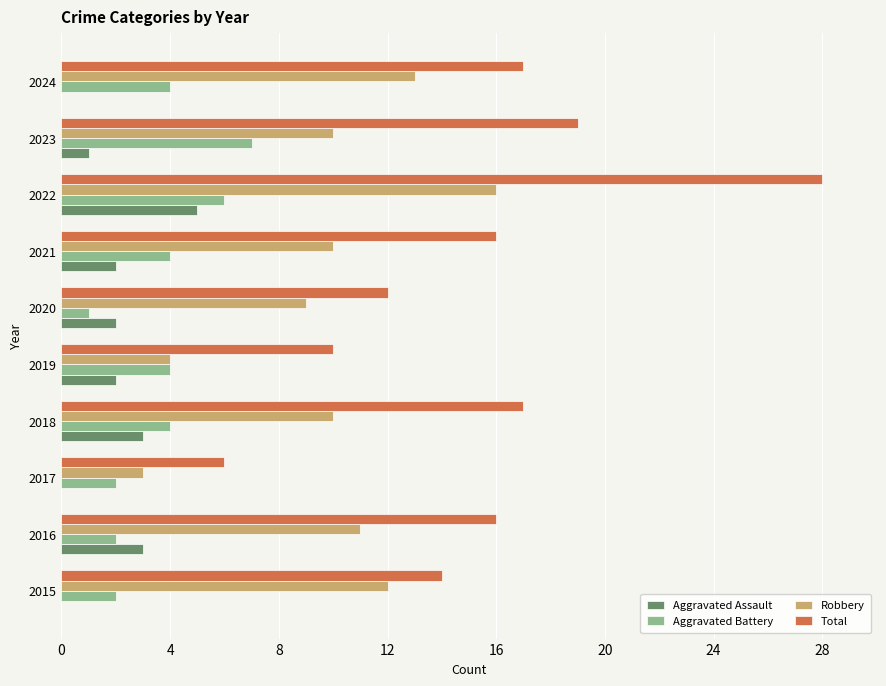

Which series has the largest total across all categories?

Total